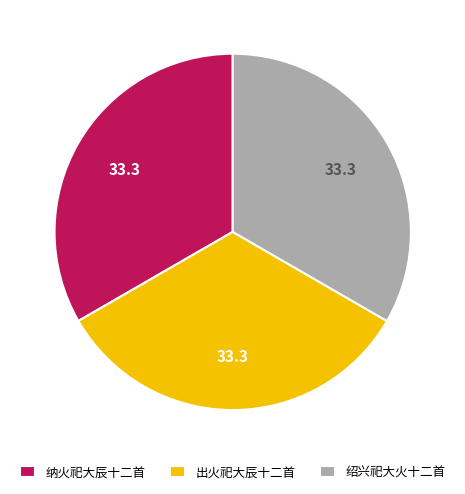

Do 绍兴祀大火十二首 and 出火祀大辰十二首 together represent more than half of the pie?

Yes